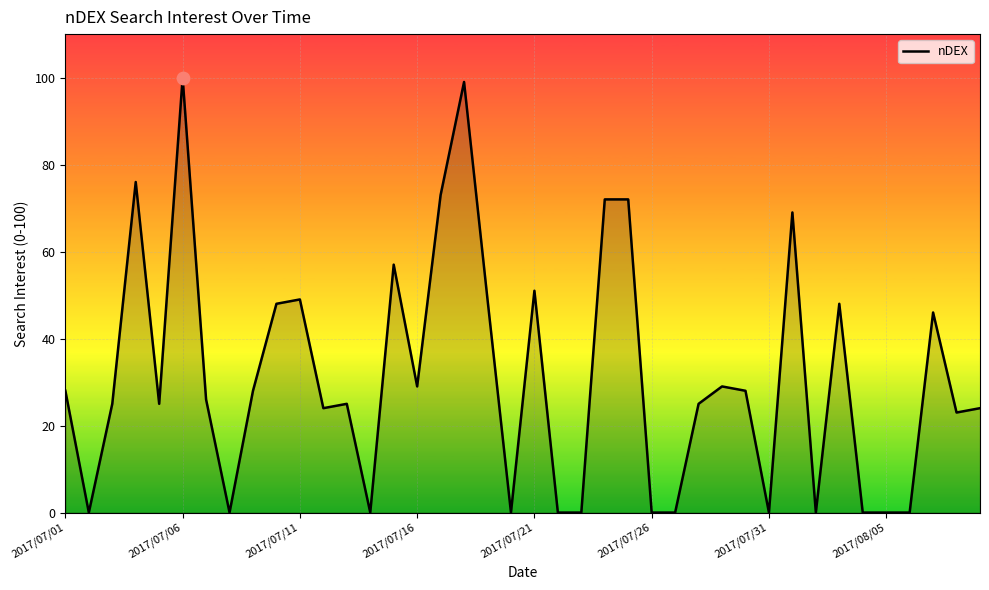

What is the difference between the maximum and minimum values?

100